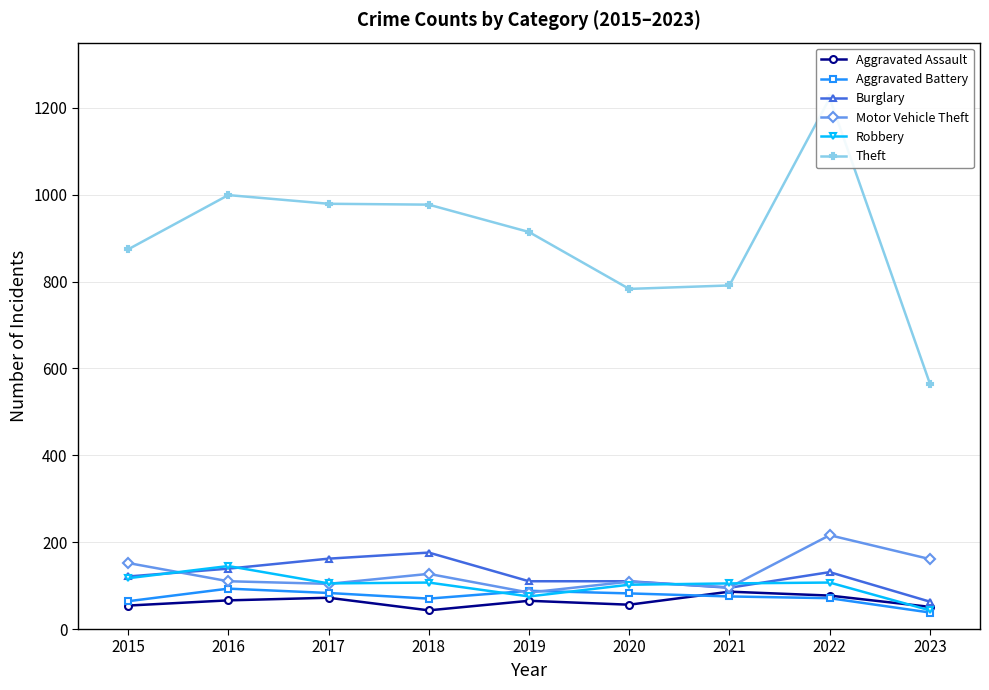

Reading left to right, what are all the values shown in this chart?

Aggravated Assault: 2015=54	2016=66	2017=72	2018=43	2019=65	2020=56	2021=86	2022=77	2023=51
Aggravated Battery: 2015=64	2016=93	2017=83	2018=70	2019=88	2020=82	2021=75	2022=71	2023=38
Burglary: 2015=121	2016=139	2017=162	2018=176	2019=110	2020=110	2021=95	2022=131	2023=63
Motor Vehicle Theft: 2015=152	2016=110	2017=104	2018=127	2019=84	2020=109	2021=96	2022=216	2023=161
Robbery: 2015=117	2016=145	2017=105	2018=107	2019=75	2020=102	2021=105	2022=107	2023=43
Theft: 2015=874	2016=999	2017=979	2018=977	2019=914	2020=783	2021=791	2022=1222	2023=565